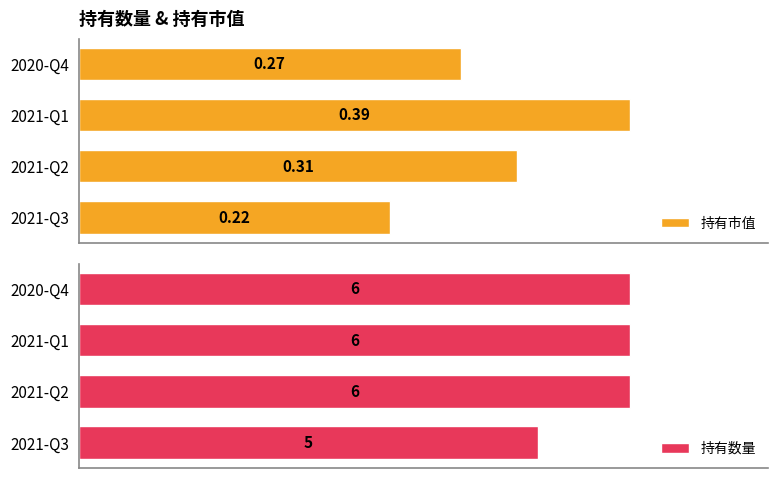

Where is 持有数量 nearest to the value 5?

2021-Q3